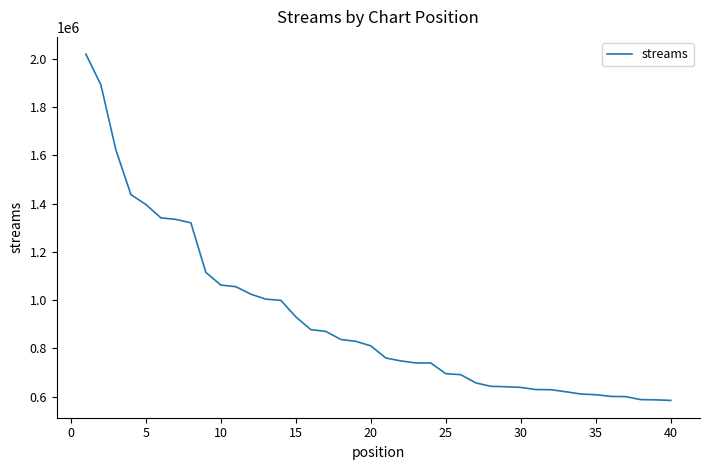

How many lines are shown in the chart?

1